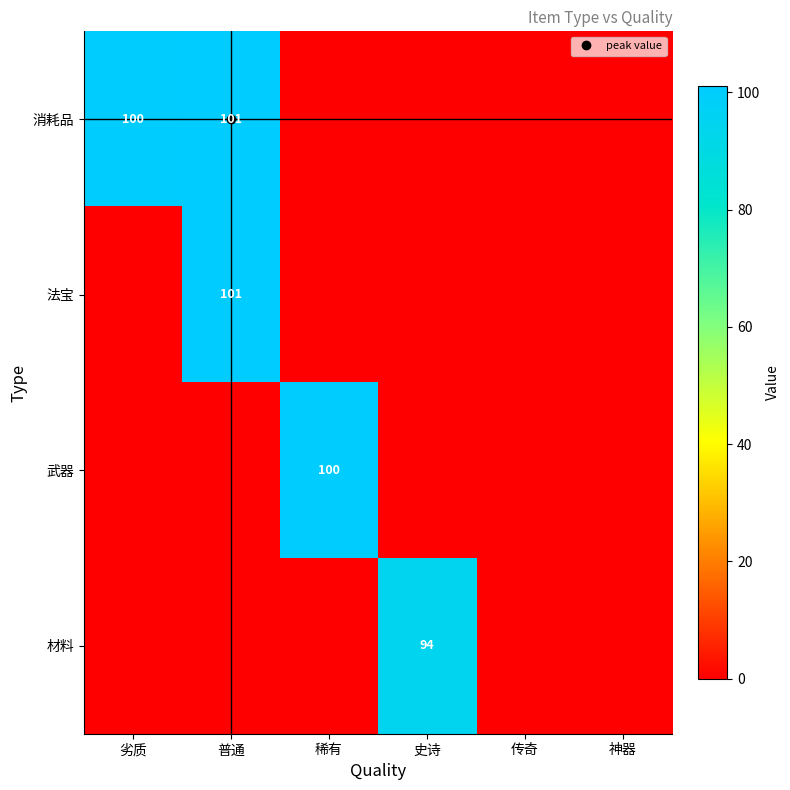

How many distinct data groups are displayed?

4